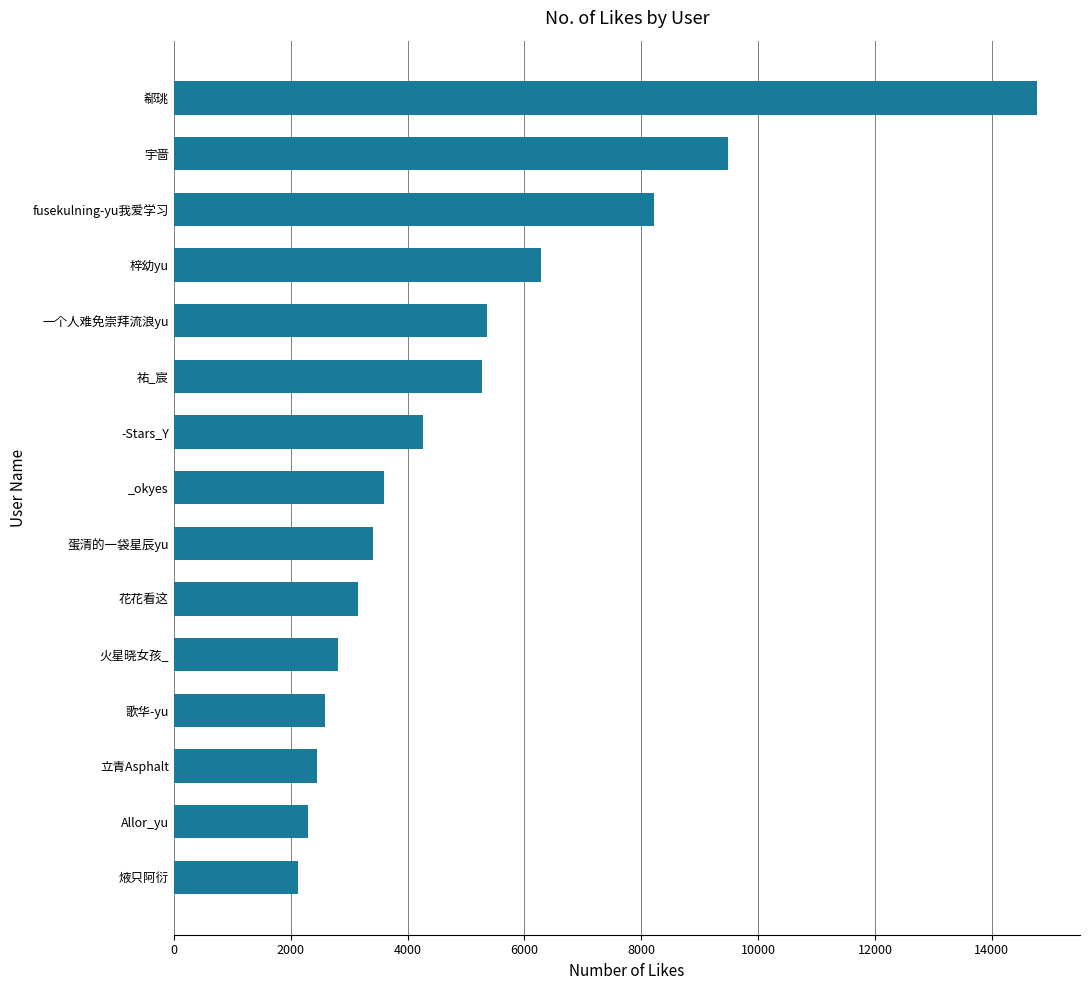

What is the change in value from _okyes to fusekulning-yu我爱学习?

+4624